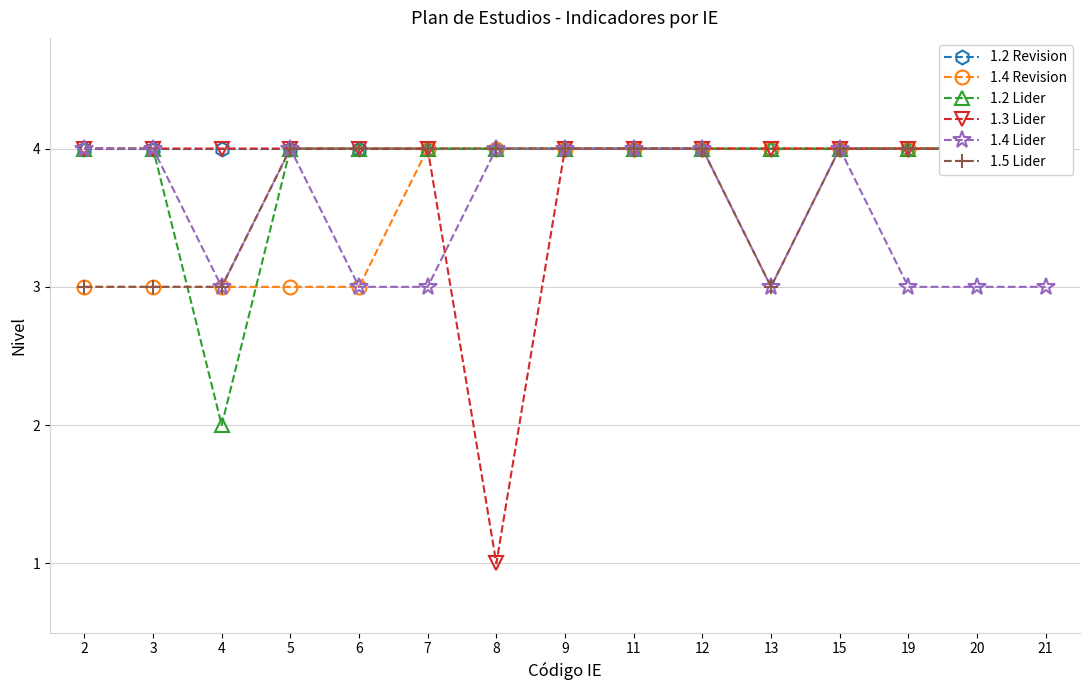

True or false: 1.3 Lider and 1.5 Lider intersect in this chart.

False